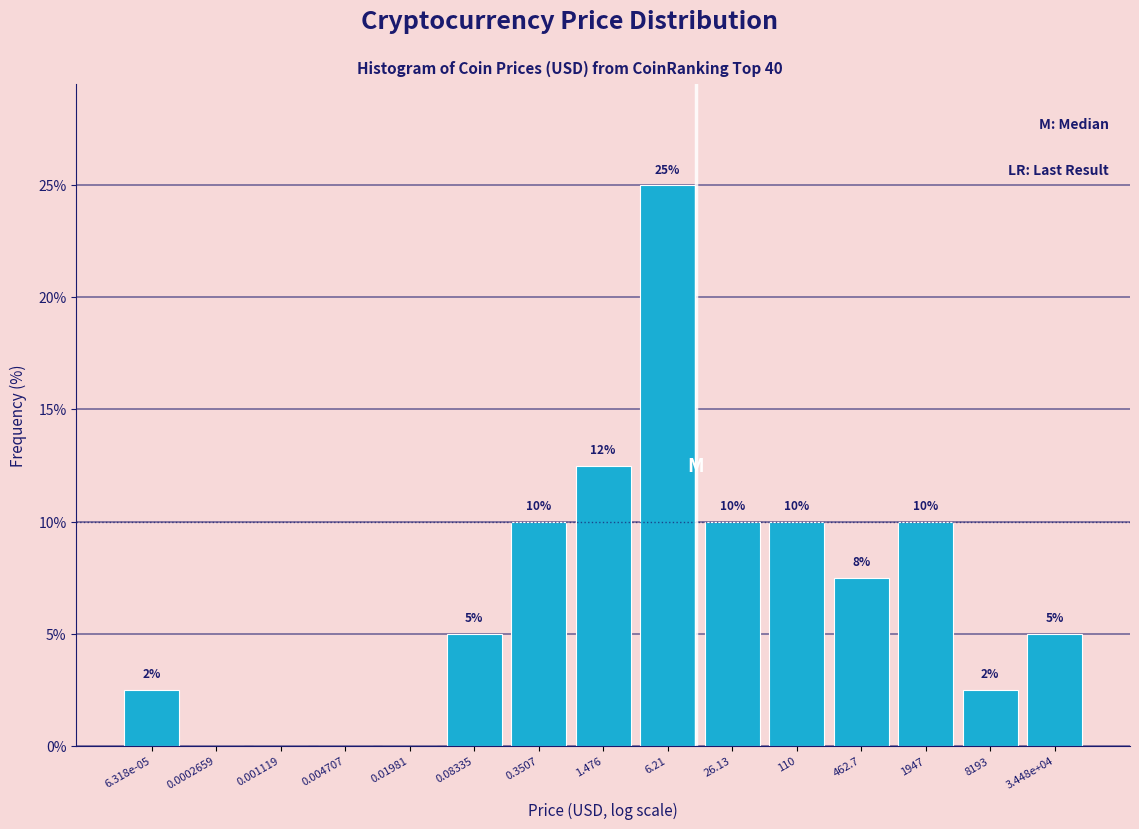

At which category does the chart reach its peak across all series?

6.21